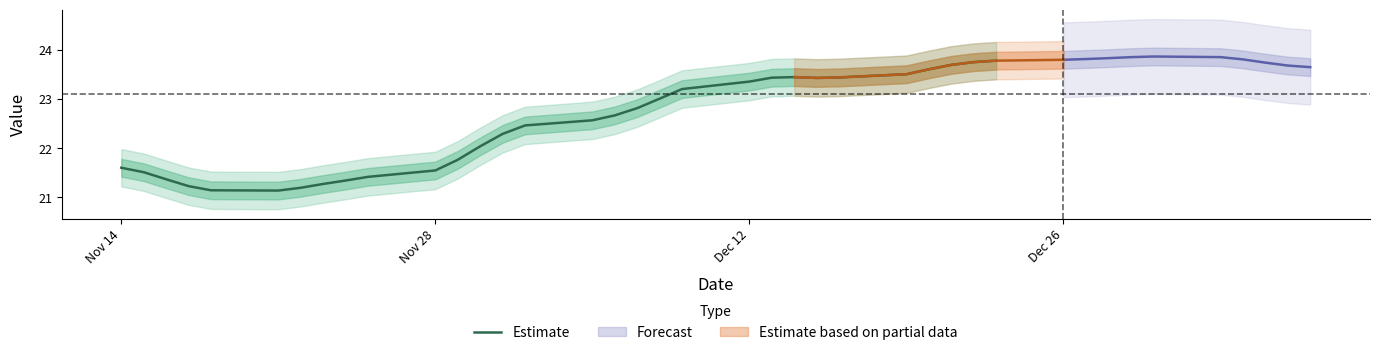

True or false: Estimate has a value of 40.0 at Dec 12.

False